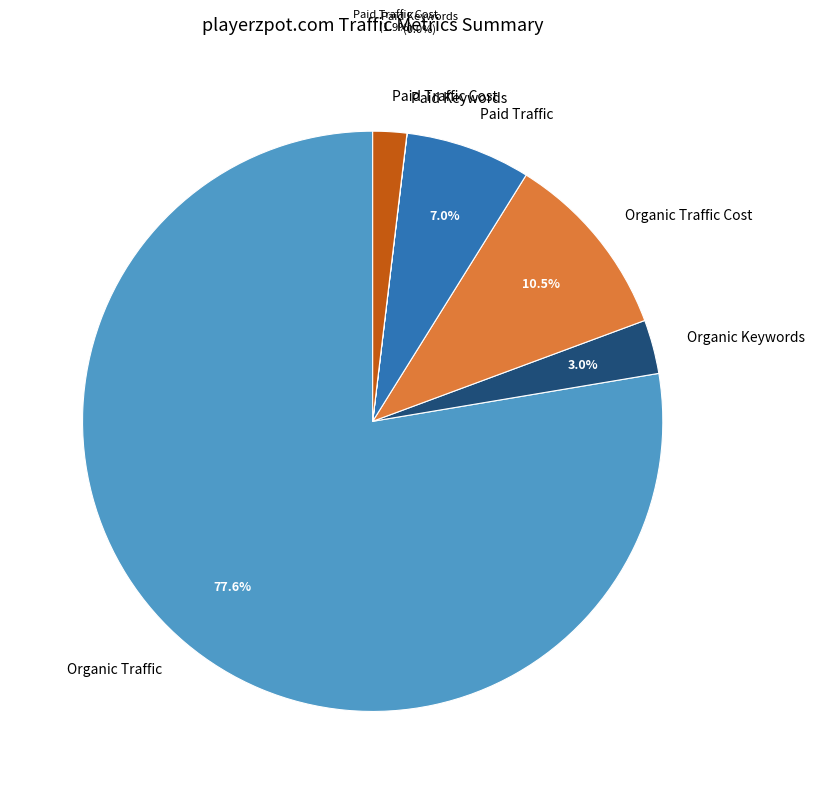

To the nearest percent, what portion does Organic Traffic represent?

78%